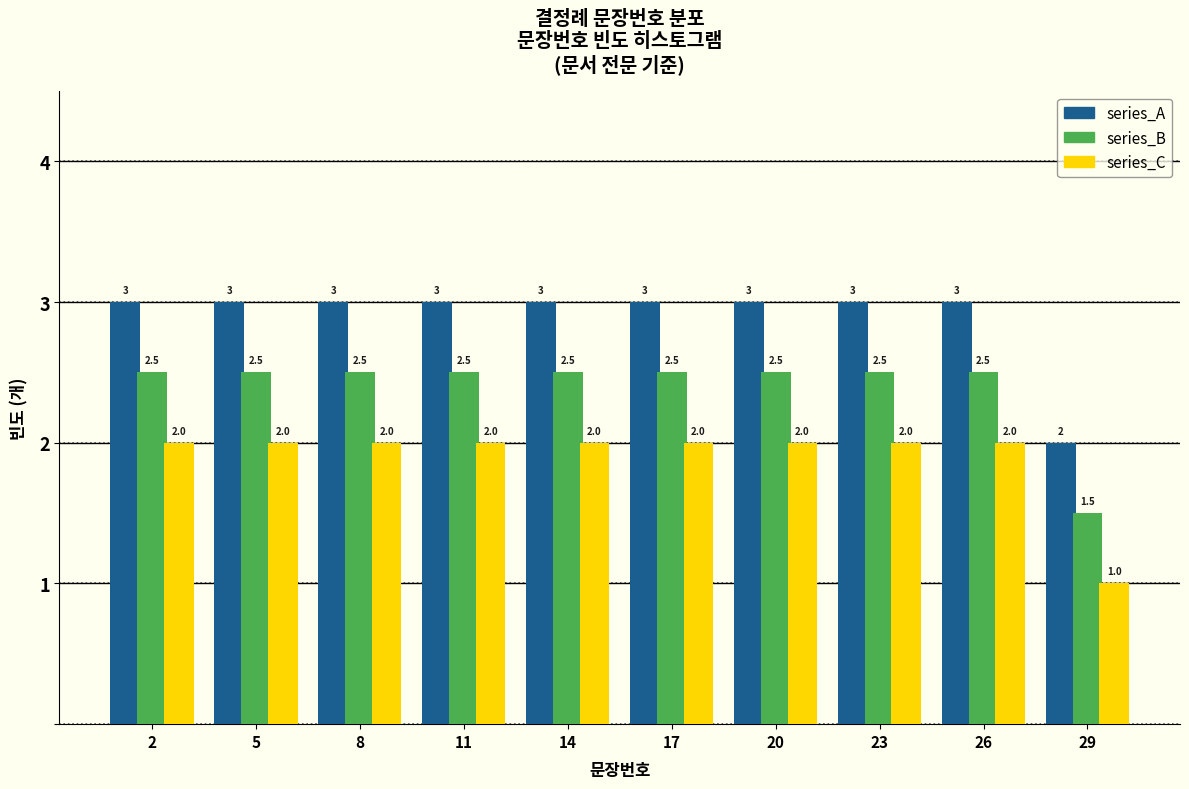

Reading left to right, what are all the values shown in this chart?

series_A: 3.0	3.0	3.0	3.0	3.0	3.0	3.0	3.0	3.0	2.0
series_B: 2.5	2.5	2.5	2.5	2.5	2.5	2.5	2.5	2.5	1.5
series_C: 2.0	2.0	2.0	2.0	2.0	2.0	2.0	2.0	2.0	1.0